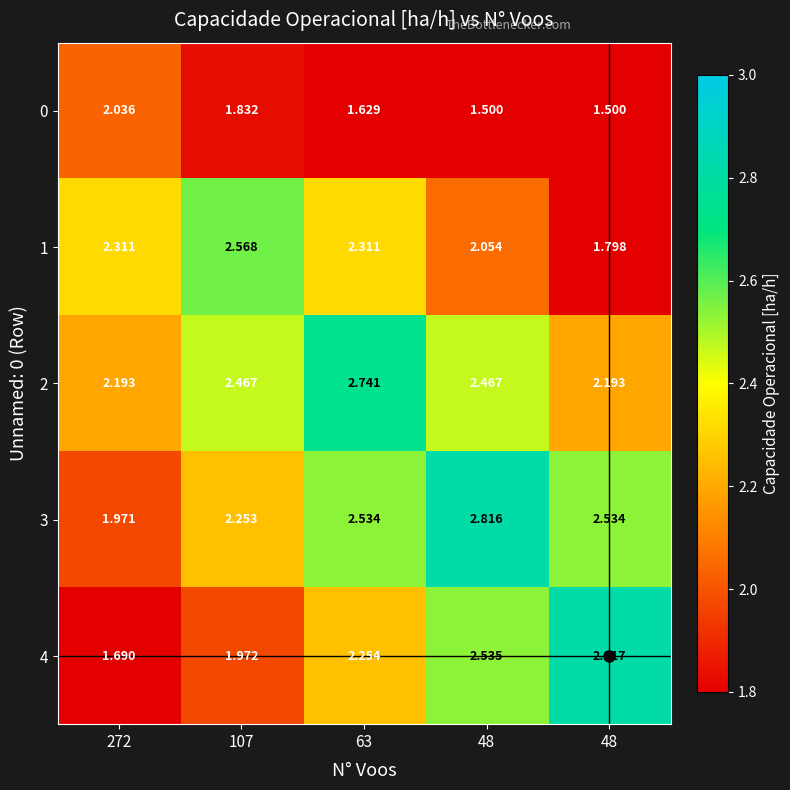

Between 272 and 107, which series saw the biggest shift?

4